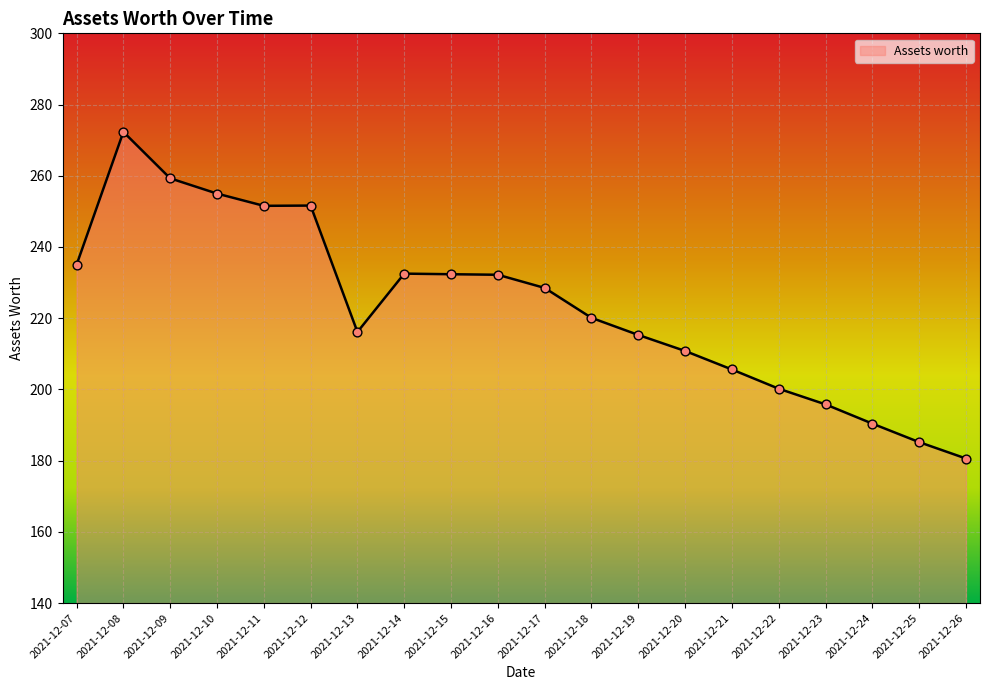

What is the change in value from 2021-12-22 to 2021-12-23?

-4.4